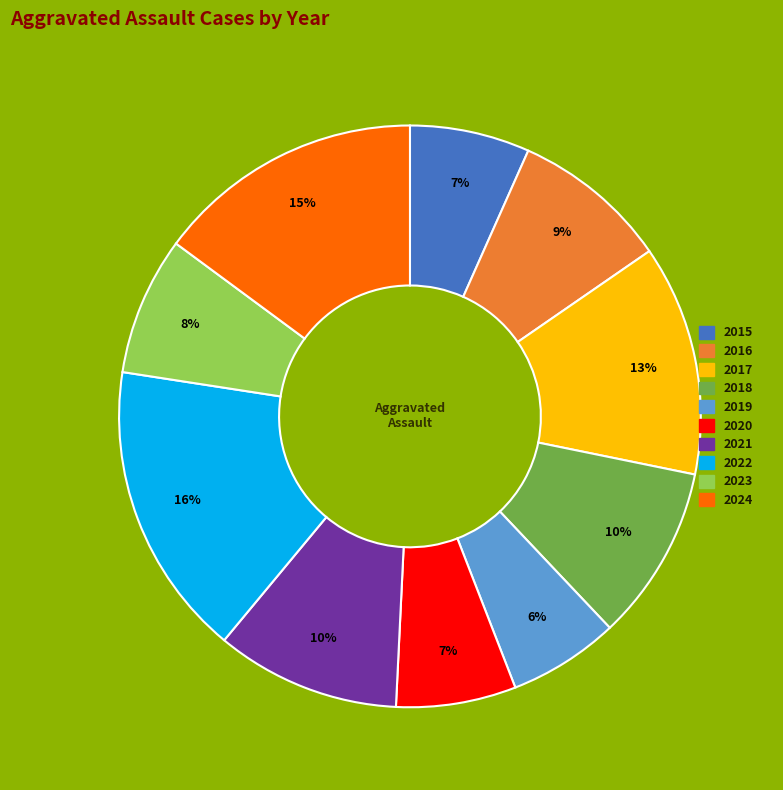

Which has a higher value, 2019 or 2015?

2015